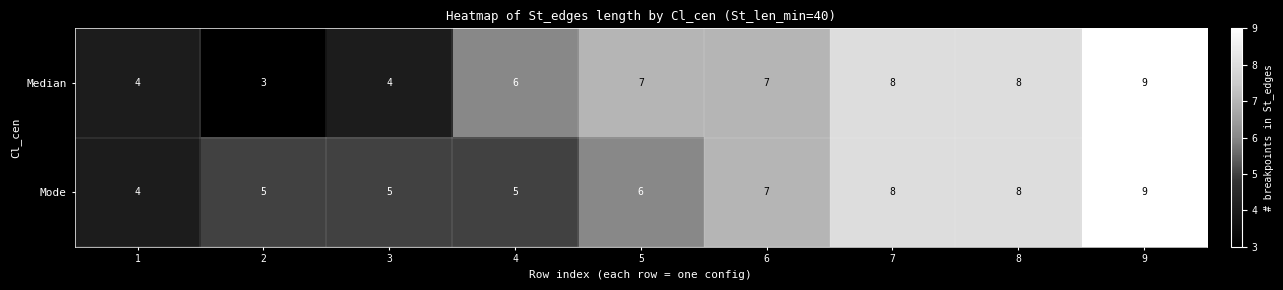

What is the sum of all Mode values?

57